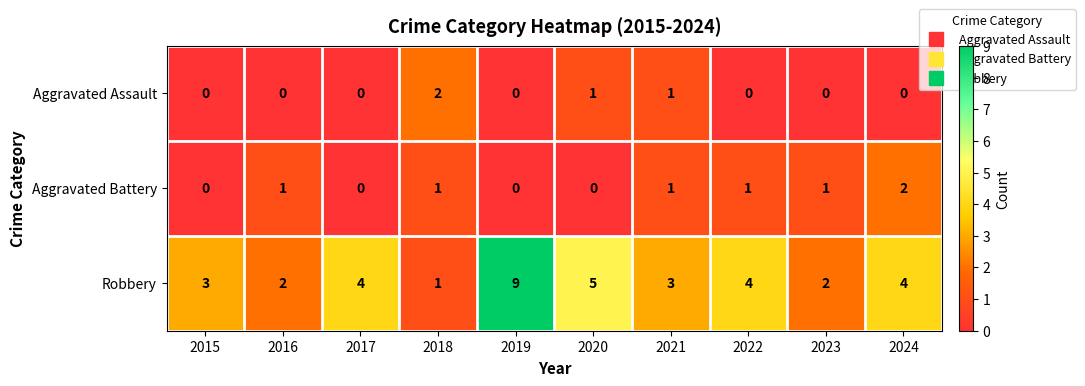

Rank the series at 2016 from lowest to highest value.

Aggravated Assault, Aggravated Battery, Robbery